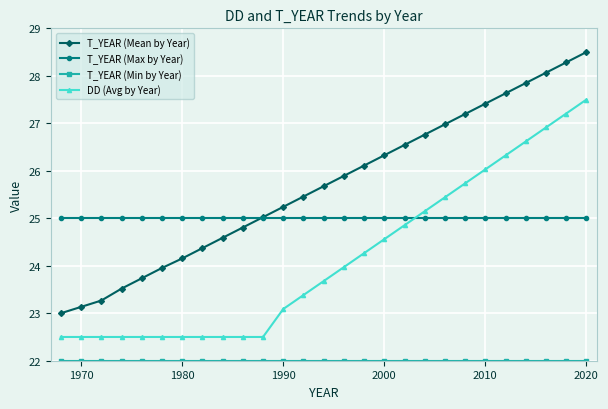

What is the minimum value shown in the chart?

22.0